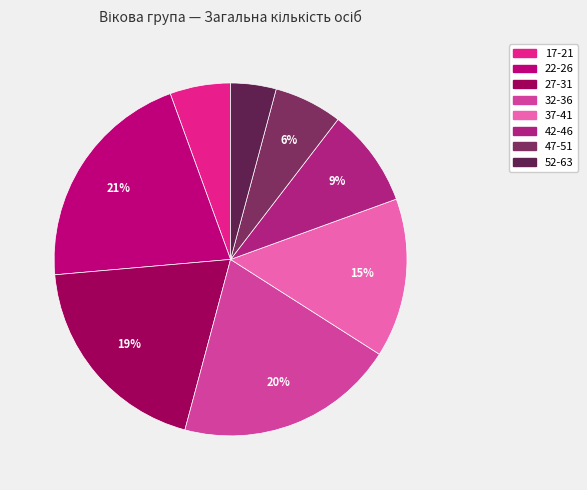

To the nearest percent, what portion does 52-63 represent?

4%